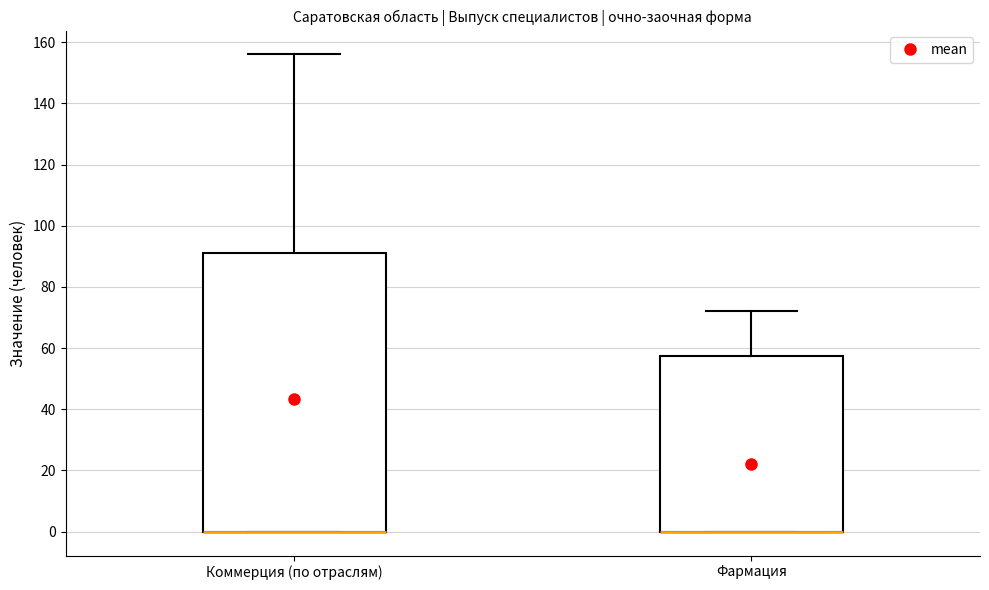

Reading left to right, transcribe this box plot: for each box, give where its median line is, the range the box spans, and where its two whiskers end, as read against the y-axis. The values are not printed on the chart, so give them approximately, as read against the axis.

Коммерция (по отраслям): median 0 (drawn on the box's lower edge), box 0 to 92, whiskers 0 to 156
Фармация: median 0 (drawn on the box's lower edge), box 0 to 58, whiskers 0 to 72